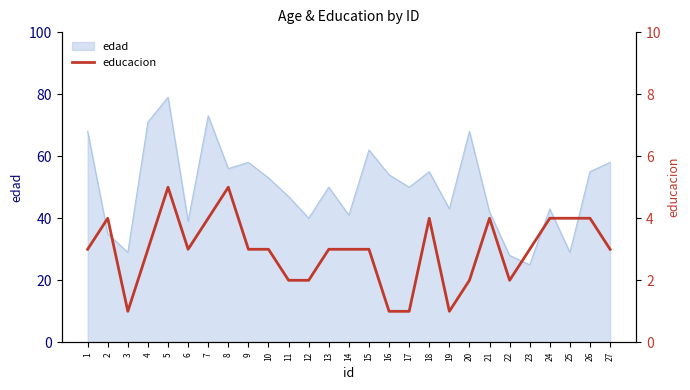

The edad series shows 47 at 11. True or false?

True